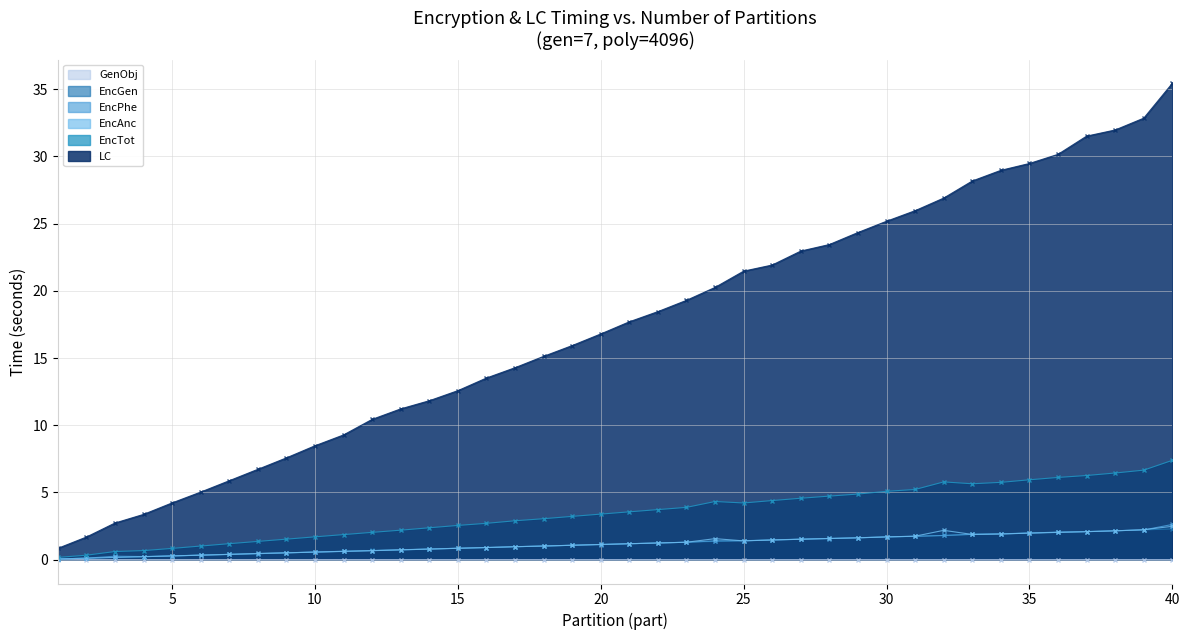

True or false: EncPhe has a value of 0.3 at 6.

True